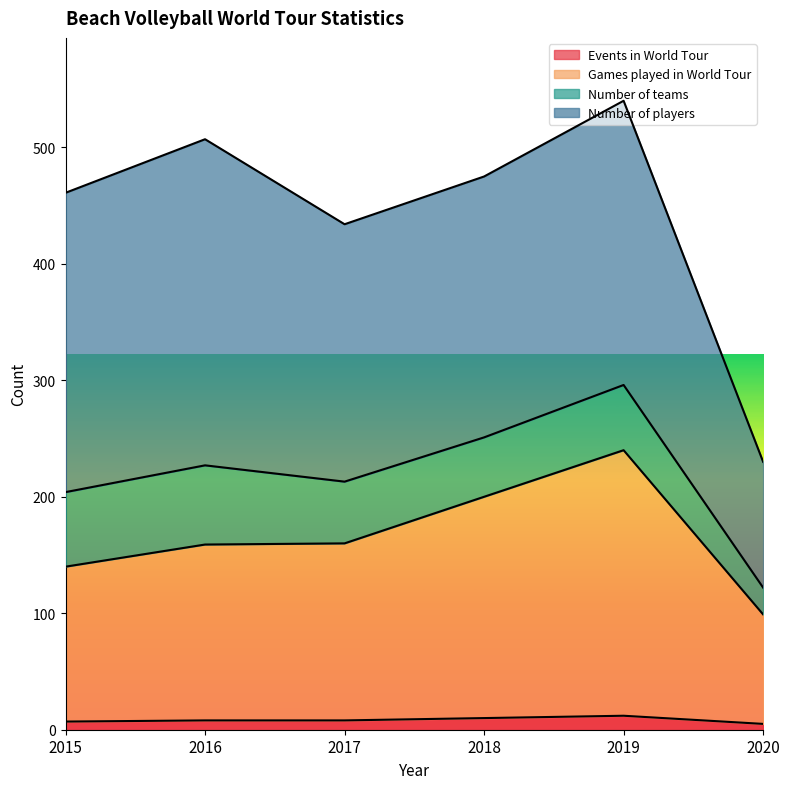

What is the total value across all series at 2019?

540